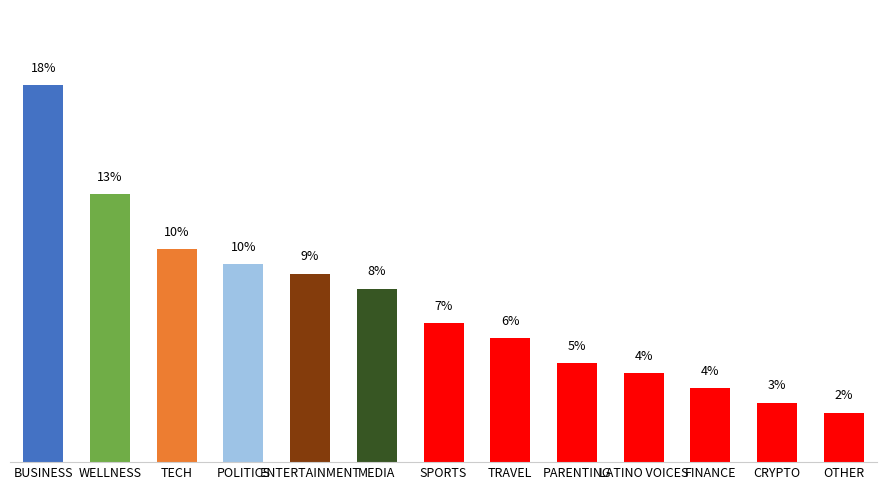

The chart shows a value of 6.2 at LATINO VOICES. True or false?

False